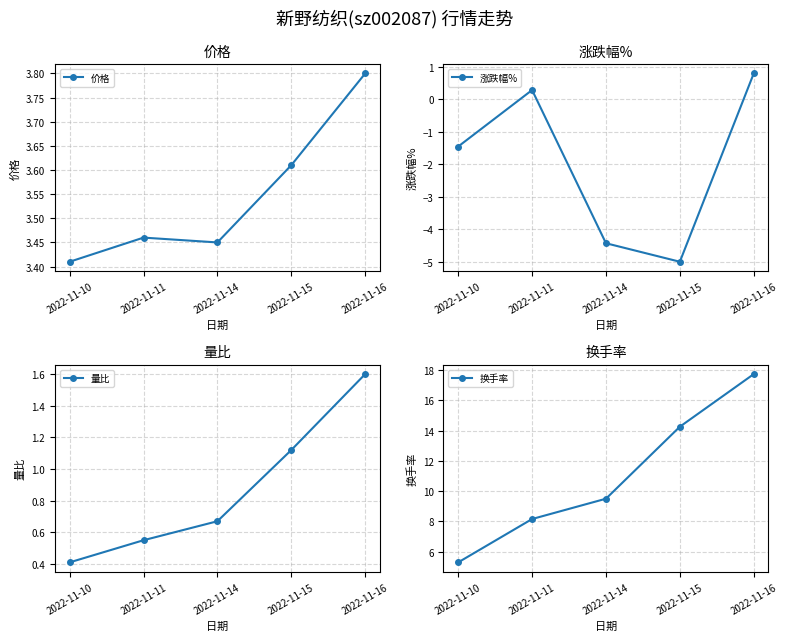

Which label corresponds to the smallest value in the chart?

2022-11-15